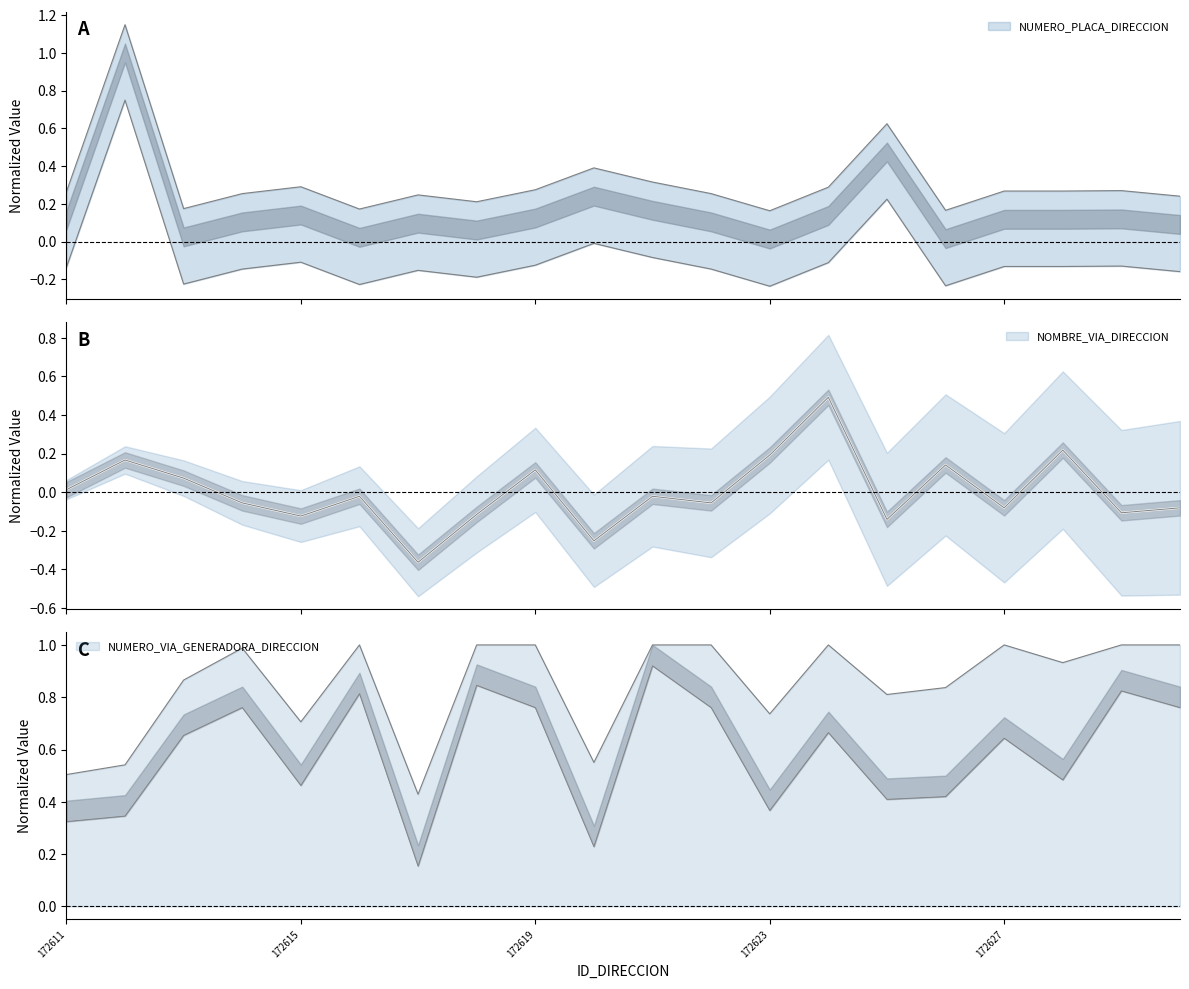

The value of NUMERO_VIA_GENERADORA_DIRECCION at 172626 is 0.6. True or false?

False